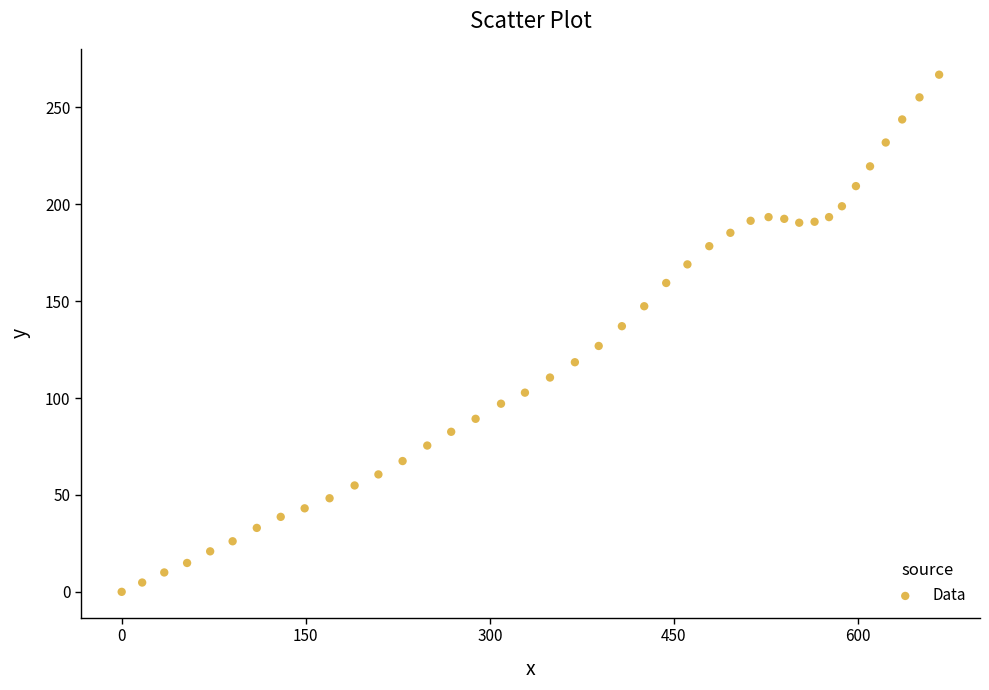

What is the range of Y values (max minus min)?

266.9